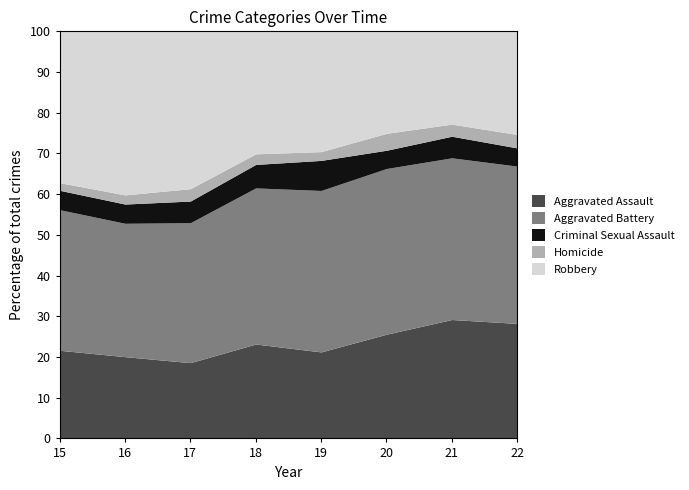

Which series has the widest spread of values?

Robbery